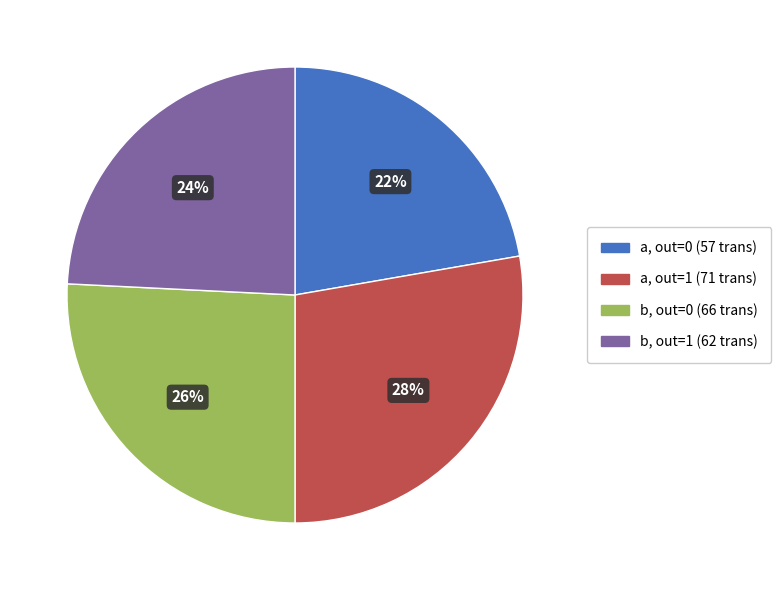

How many segments does this pie chart have?

4